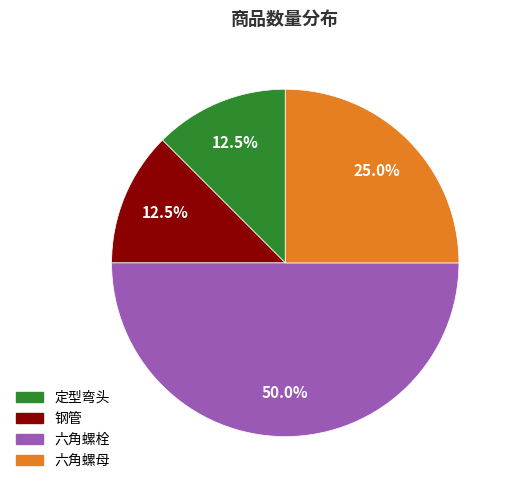

How many segments does this pie chart have?

4